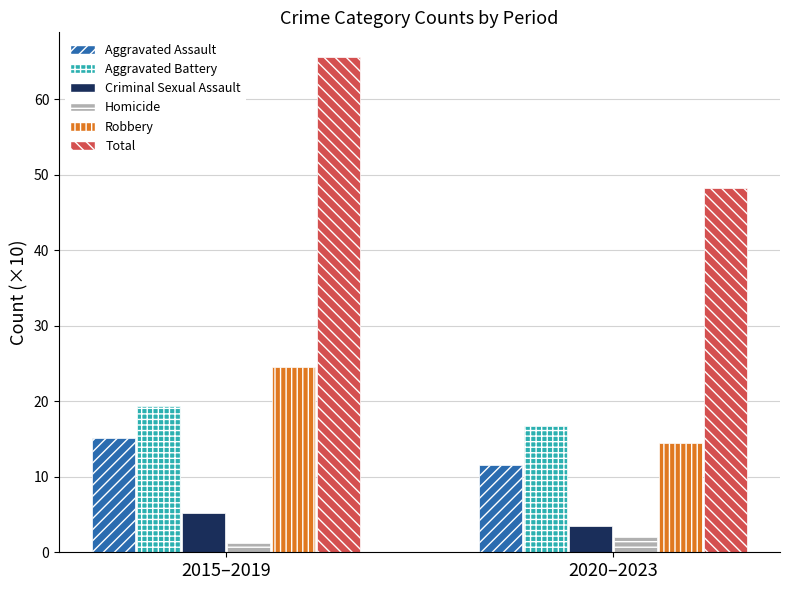

What is the highest value of the Total series?

65.6